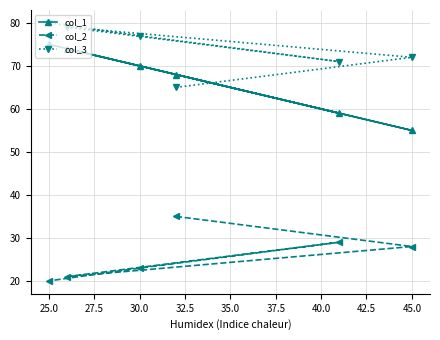

At 30.0, list the series in order from largest to smallest.

col_3, col_1, col_2